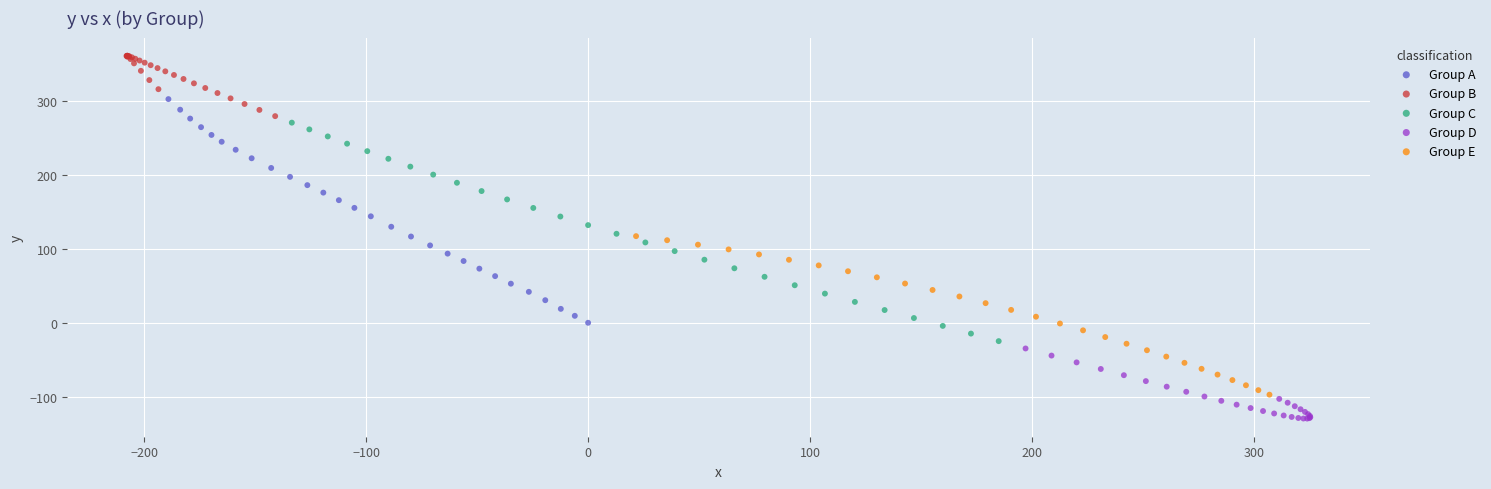

What are all the series names shown in the legend?

Group A, Group B, Group C, Group D, Group E